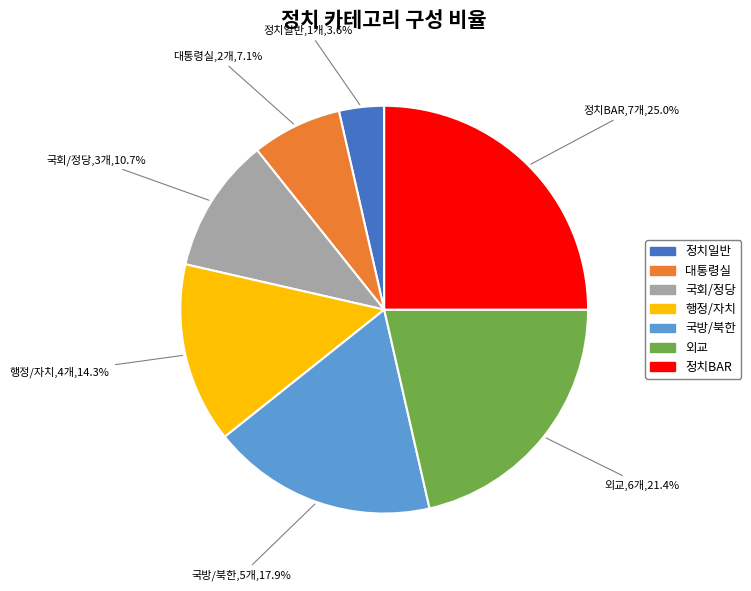

True or false: 정치BAR accounts for 19% of the total.

False